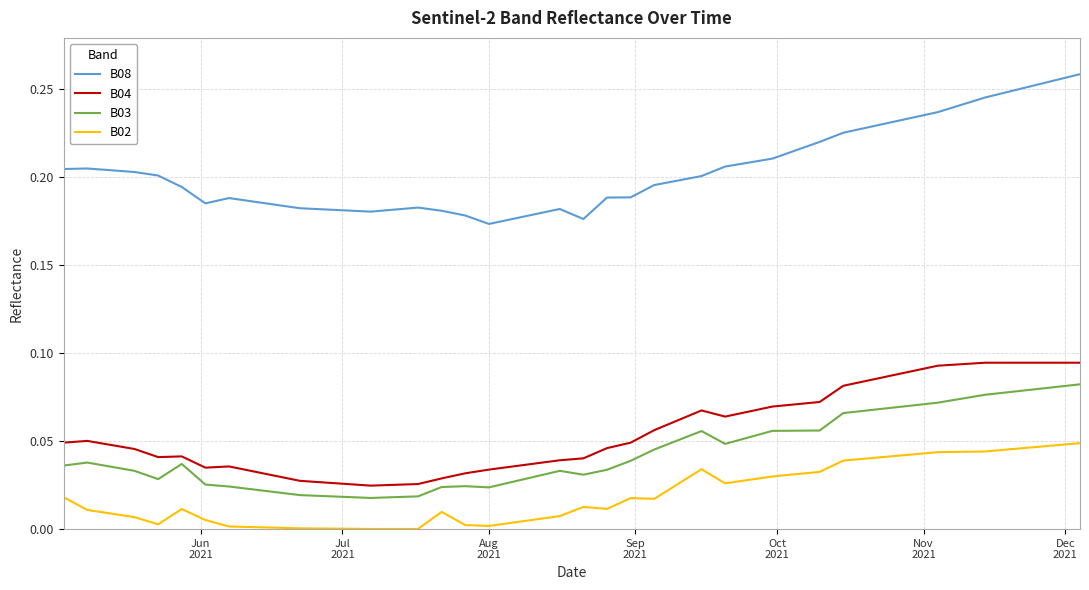

Which series has the largest total across all categories?

B08